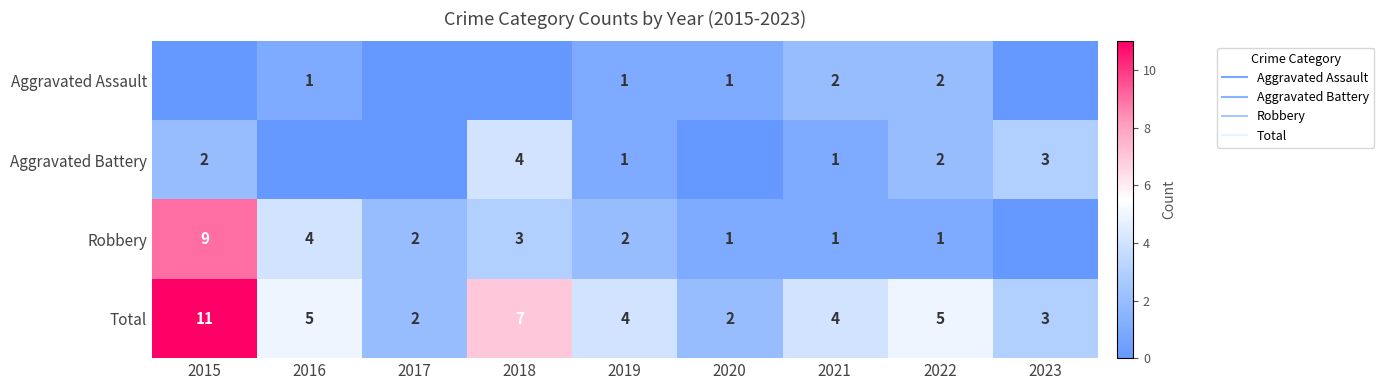

True or false: Aggravated Battery has a value of 2 at 2022.

True